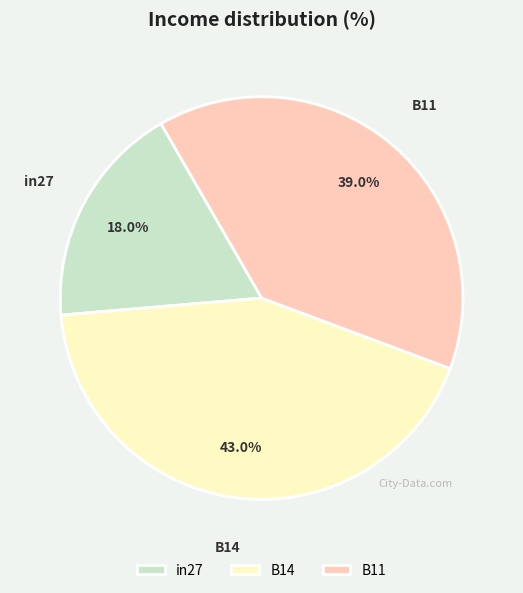

To the nearest percent, what percentage of the pie is B14?

43%